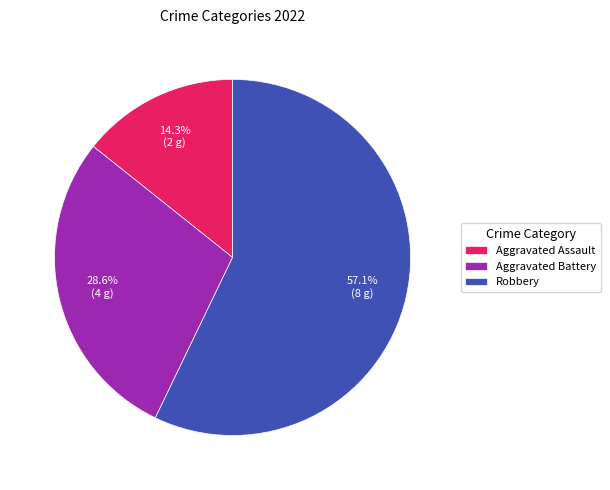

Is it true that Robbery is 57% of the pie?

True